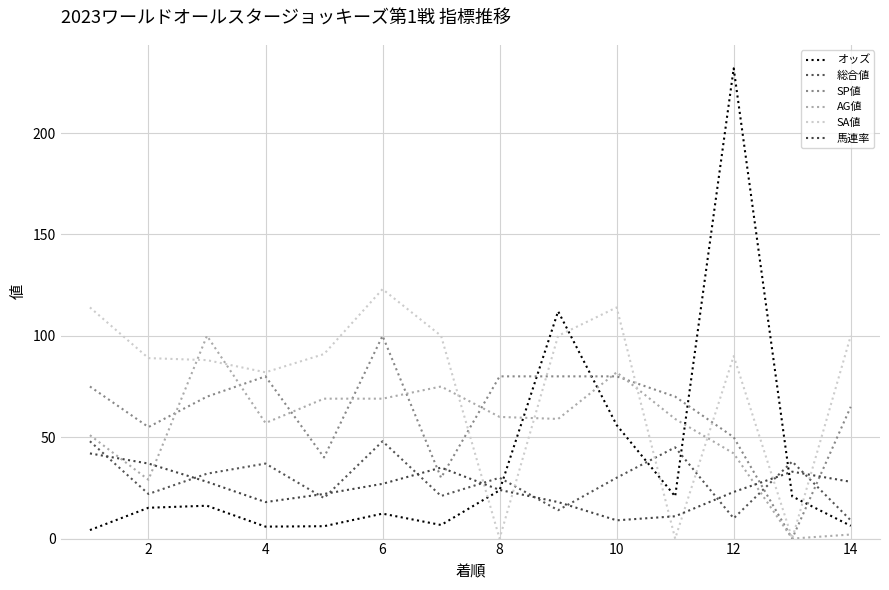

What is the difference between the second highest and minimum values in the AG値 series?

82.0